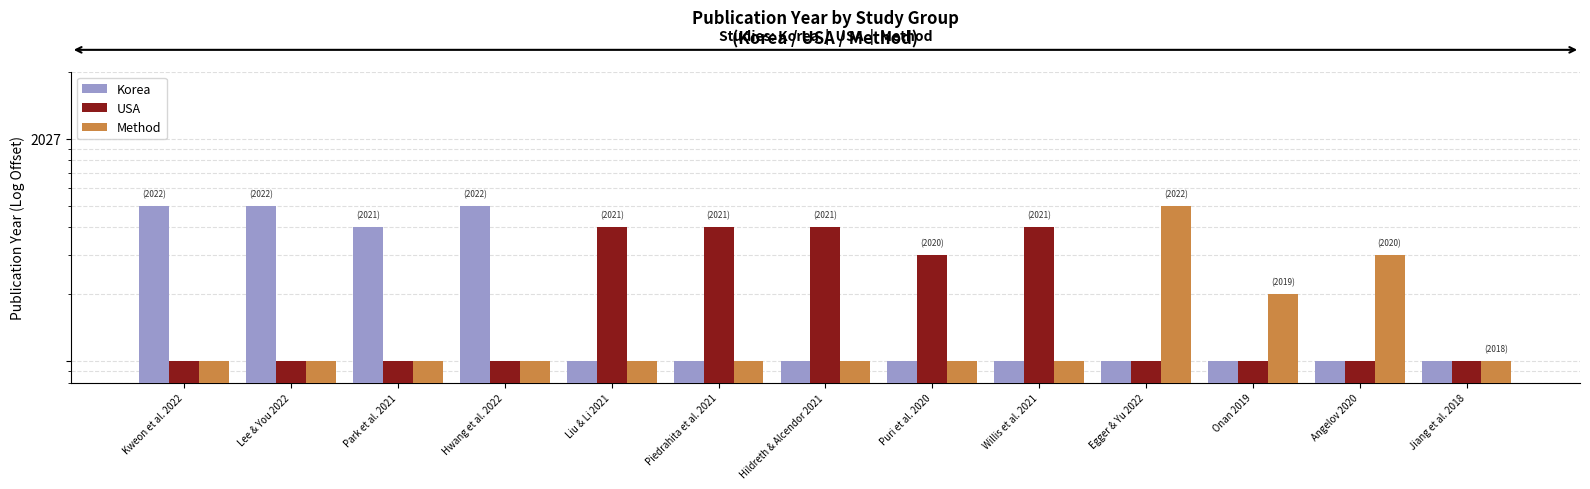

Which series has the widest spread of values?

Korea